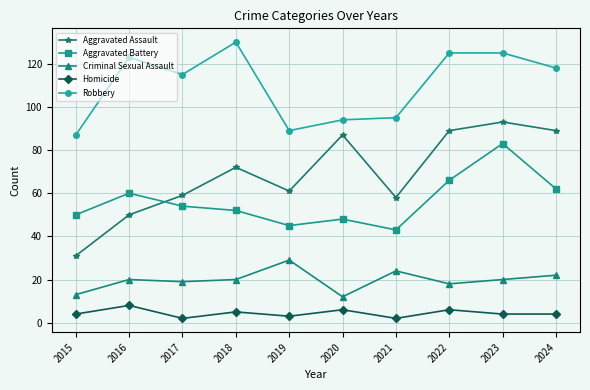

What is the sum of all Homicide values?

44